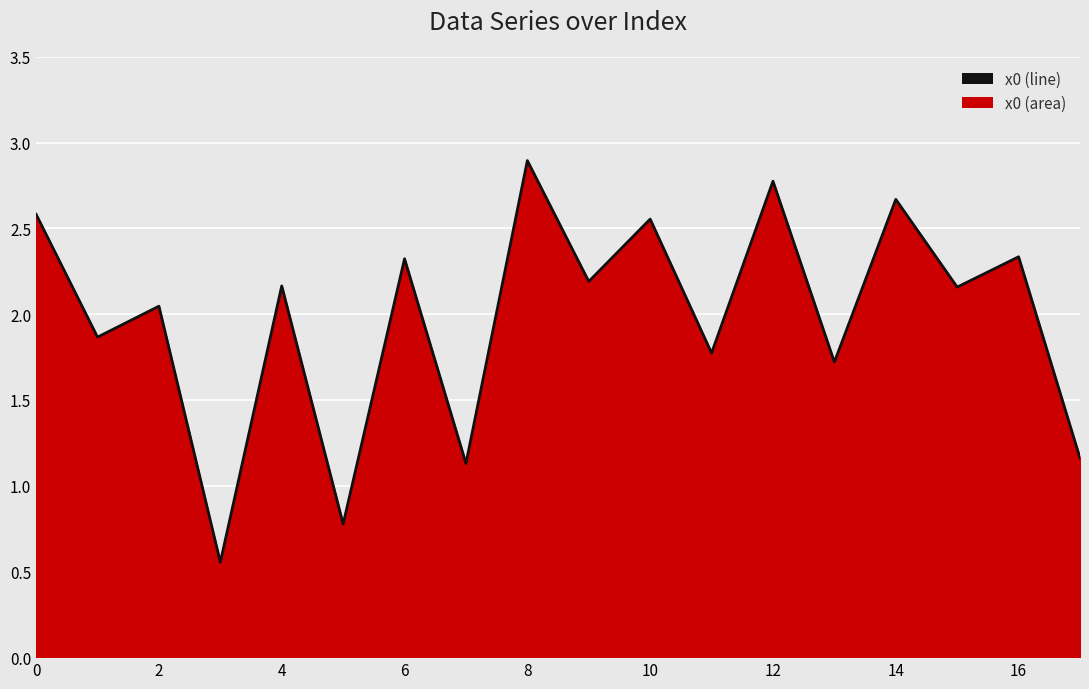

What is the difference between the maximum and minimum values?

2.3